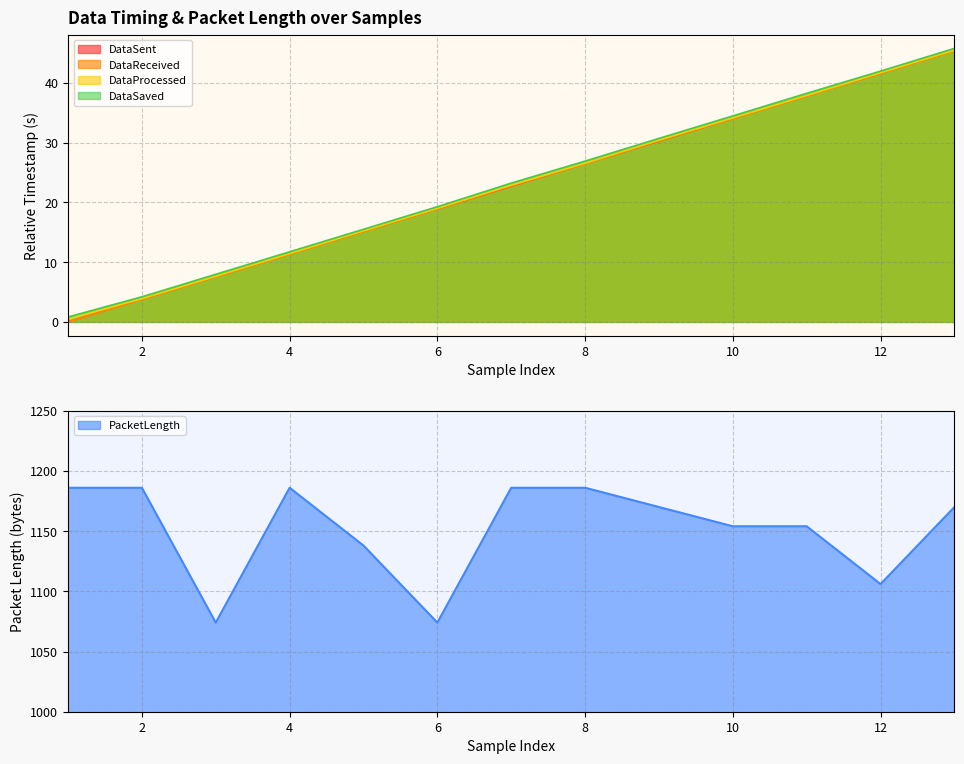

Which series changed the most between 5 and 9?

PacketLength